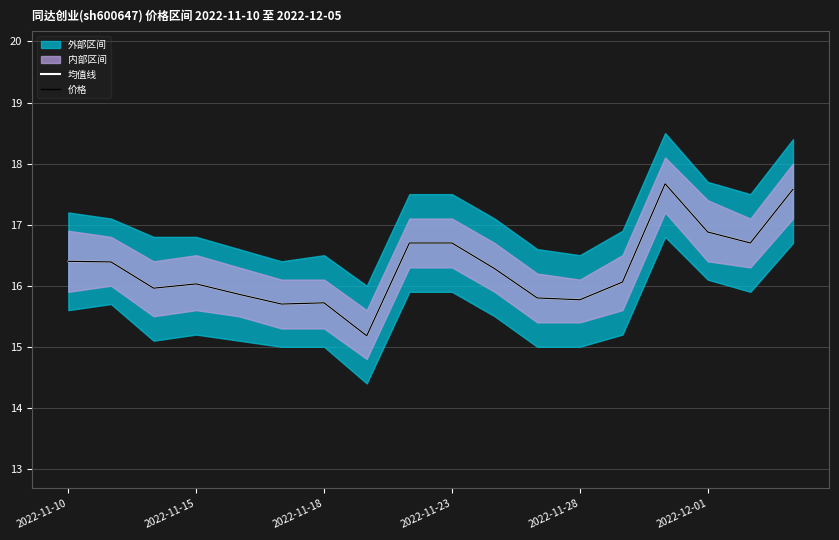

Reading left to right, transcribe all the data shown in this chart.

均值线: 16.4	16.4	16.0	16.0	15.9	15.7	15.7	15.2	16.7	16.7	16.3	15.8	15.8	16.1	17.7	16.9	16.7	17.6
价格: 16.4	16.4	16.0	16.0	15.9	15.7	15.7	15.2	16.7	16.7	16.3	15.8	15.8	16.1	17.7	16.9	16.7	17.6